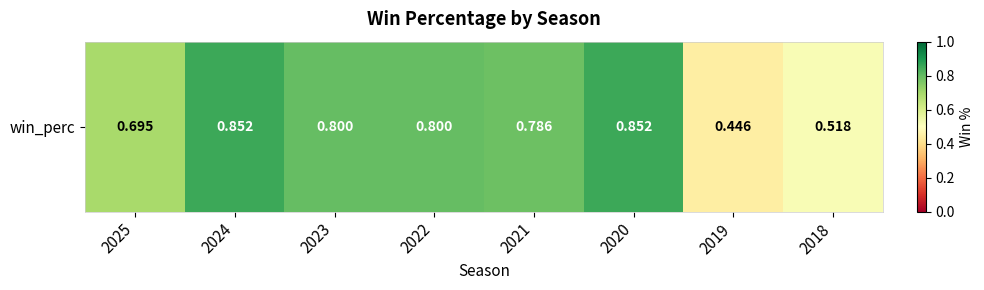

What is the change in value from 2022 to 2019?

-0.4